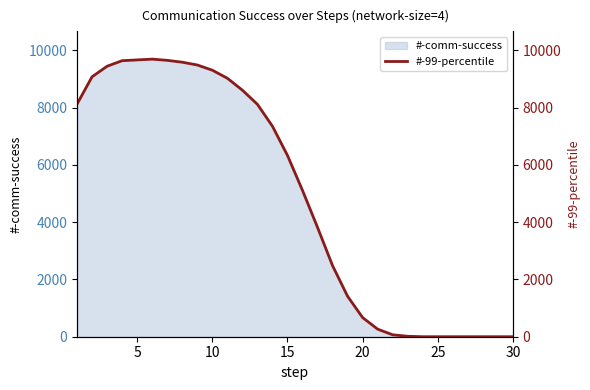

What is the maximum value for #-comm-success?

9692